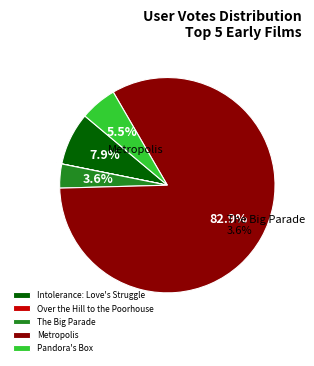

Between Intolerance: Love's Struggle and Pandora's Box, which is larger?

Intolerance: Love's Struggle